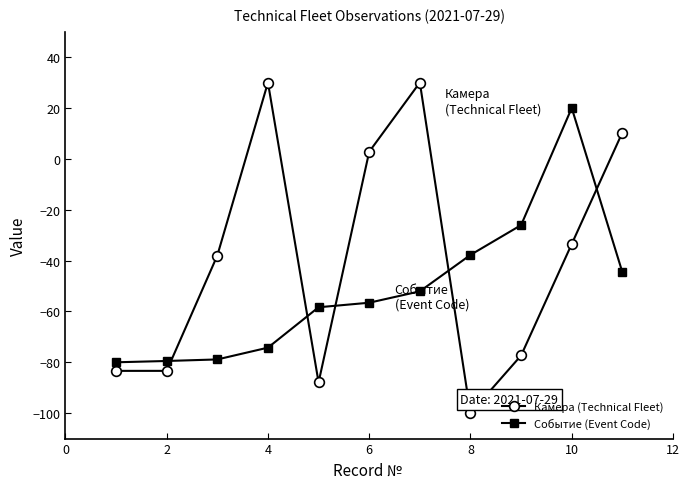

True or false: Событие (Event Code) has more than 0 points higher than both neighbors.

True